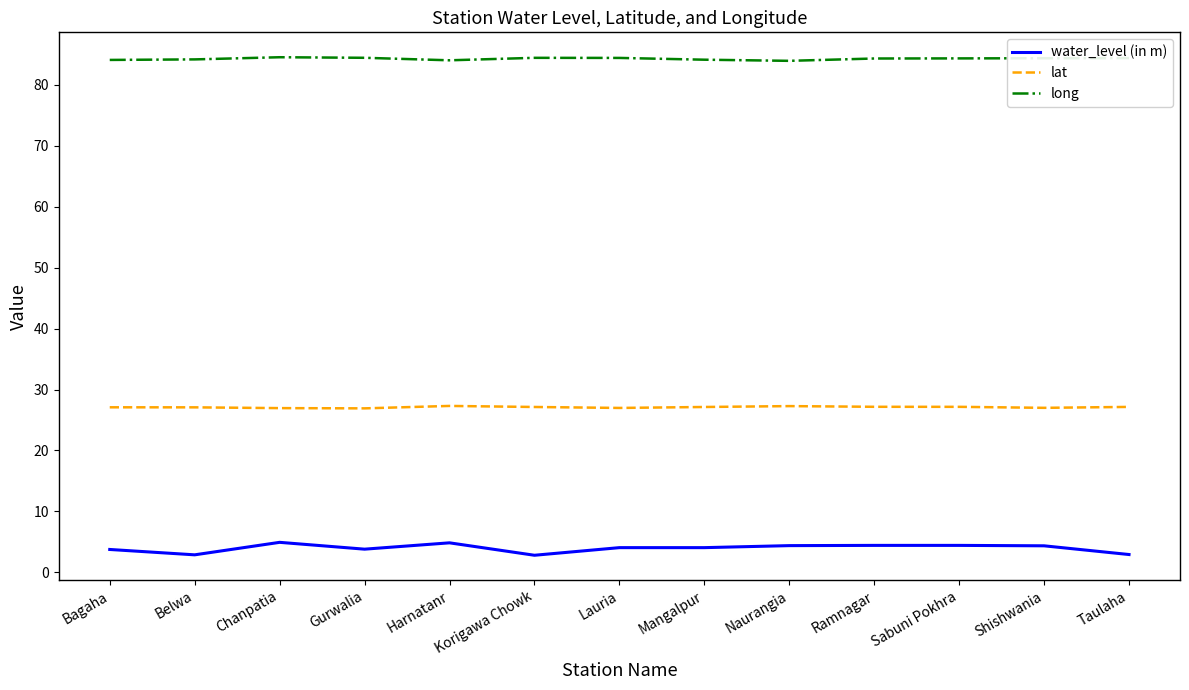

The water_level (in m) series shows 2.9 at Belwa. True or false?

True